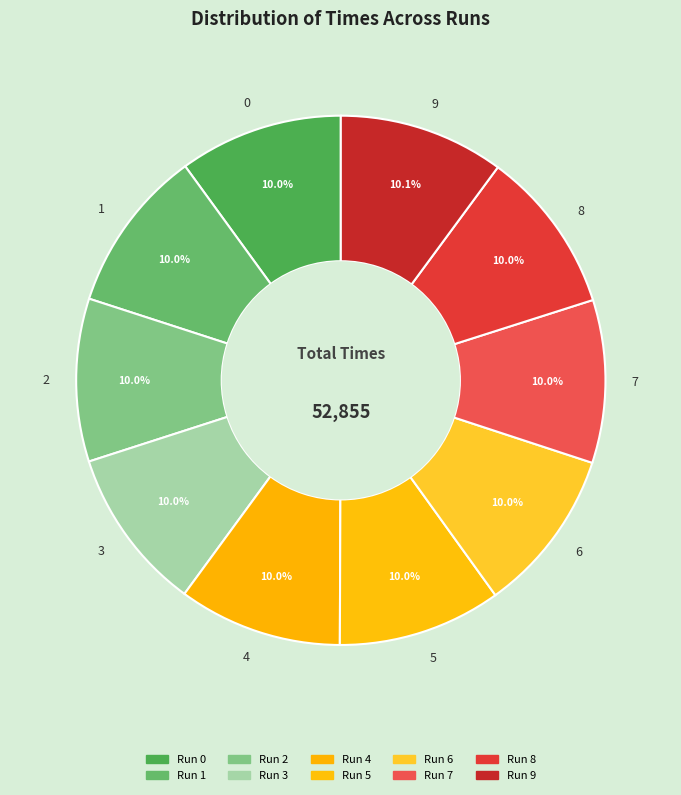

Approximately how many times larger is the value at 4 compared to 5?

1.0